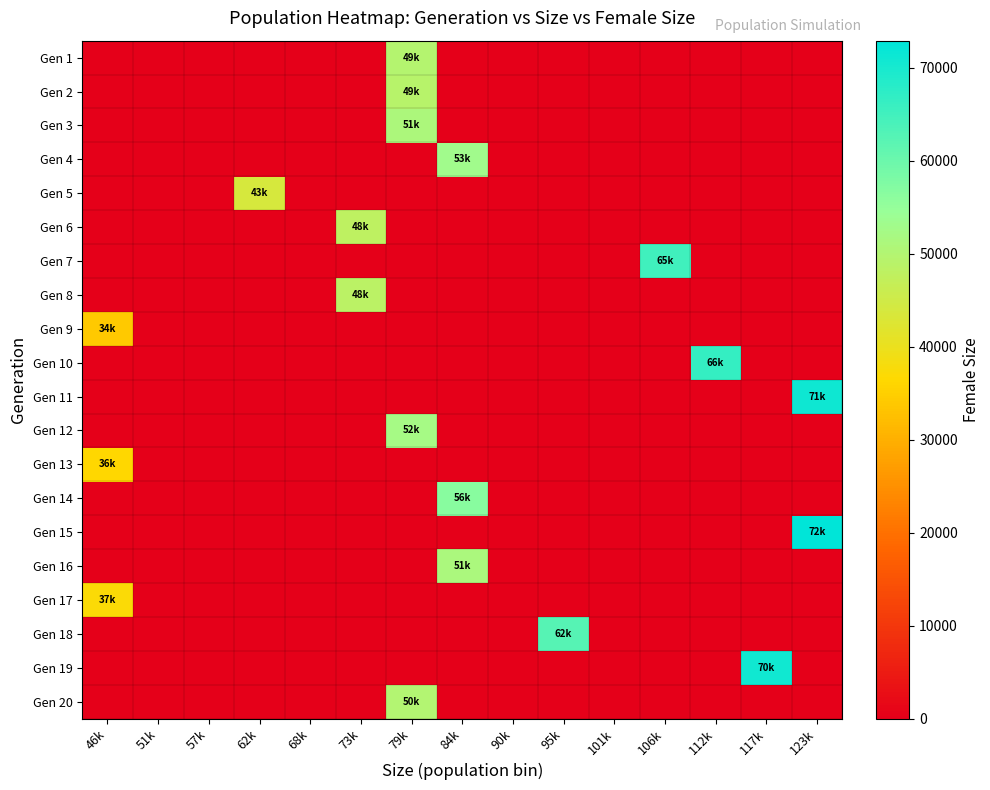

Reading left to right, what are all the values shown in this chart?

Gen 1: 46k=0	51k=0	57k=0	62k=0	68k=0	73k=0	79k=49572	84k=0	90k=0	95k=0	101k=0	106k=0	112k=0	117k=0	123k=0
Gen 2: 46k=0	51k=0	57k=0	62k=0	68k=0	73k=0	79k=49054	84k=0	90k=0	95k=0	101k=0	106k=0	112k=0	117k=0	123k=0
Gen 3: 46k=0	51k=0	57k=0	62k=0	68k=0	73k=0	79k=51004	84k=0	90k=0	95k=0	101k=0	106k=0	112k=0	117k=0	123k=0
Gen 4: 46k=0	51k=0	57k=0	62k=0	68k=0	73k=0	79k=0	84k=53002	90k=0	95k=0	101k=0	106k=0	112k=0	117k=0	123k=0
Gen 5: 46k=0	51k=0	57k=0	62k=43754	68k=0	73k=0	79k=0	84k=0	90k=0	95k=0	101k=0	106k=0	112k=0	117k=0	123k=0
Gen 6: 46k=0	51k=0	57k=0	62k=0	68k=0	73k=48068	79k=0	84k=0	90k=0	95k=0	101k=0	106k=0	112k=0	117k=0	123k=0
Gen 7: 46k=0	51k=0	57k=0	62k=0	68k=0	73k=0	79k=0	84k=0	90k=0	95k=0	101k=0	106k=65022	112k=0	117k=0	123k=0
Gen 8: 46k=0	51k=0	57k=0	62k=0	68k=0	73k=48481	79k=0	84k=0	90k=0	95k=0	101k=0	106k=0	112k=0	117k=0	123k=0
Gen 9: 46k=34029	51k=0	57k=0	62k=0	68k=0	73k=0	79k=0	84k=0	90k=0	95k=0	101k=0	106k=0	112k=0	117k=0	123k=0
Gen 10: 46k=0	51k=0	57k=0	62k=0	68k=0	73k=0	79k=0	84k=0	90k=0	95k=0	101k=0	106k=0	112k=66456	117k=0	123k=0
Gen 11: 46k=0	51k=0	57k=0	62k=0	68k=0	73k=0	79k=0	84k=0	90k=0	95k=0	101k=0	106k=0	112k=0	117k=0	123k=71077
Gen 12: 46k=0	51k=0	57k=0	62k=0	68k=0	73k=0	79k=52293	84k=0	90k=0	95k=0	101k=0	106k=0	112k=0	117k=0	123k=0
Gen 13: 46k=36193	51k=0	57k=0	62k=0	68k=0	73k=0	79k=0	84k=0	90k=0	95k=0	101k=0	106k=0	112k=0	117k=0	123k=0
Gen 14: 46k=0	51k=0	57k=0	62k=0	68k=0	73k=0	79k=0	84k=56399	90k=0	95k=0	101k=0	106k=0	112k=0	117k=0	123k=0
Gen 15: 46k=0	51k=0	57k=0	62k=0	68k=0	73k=0	79k=0	84k=0	90k=0	95k=0	101k=0	106k=0	112k=0	117k=0	123k=72915
Gen 16: 46k=0	51k=0	57k=0	62k=0	68k=0	73k=0	79k=0	84k=51366	90k=0	95k=0	101k=0	106k=0	112k=0	117k=0	123k=0
Gen 17: 46k=37300	51k=0	57k=0	62k=0	68k=0	73k=0	79k=0	84k=0	90k=0	95k=0	101k=0	106k=0	112k=0	117k=0	123k=0
Gen 18: 46k=0	51k=0	57k=0	62k=0	68k=0	73k=0	79k=0	84k=0	90k=0	95k=62422	101k=0	106k=0	112k=0	117k=0	123k=0
Gen 19: 46k=0	51k=0	57k=0	62k=0	68k=0	73k=0	79k=0	84k=0	90k=0	95k=0	101k=0	106k=0	112k=0	117k=70744	123k=0
Gen 20: 46k=0	51k=0	57k=0	62k=0	68k=0	73k=0	79k=50089	84k=0	90k=0	95k=0	101k=0	106k=0	112k=0	117k=0	123k=0